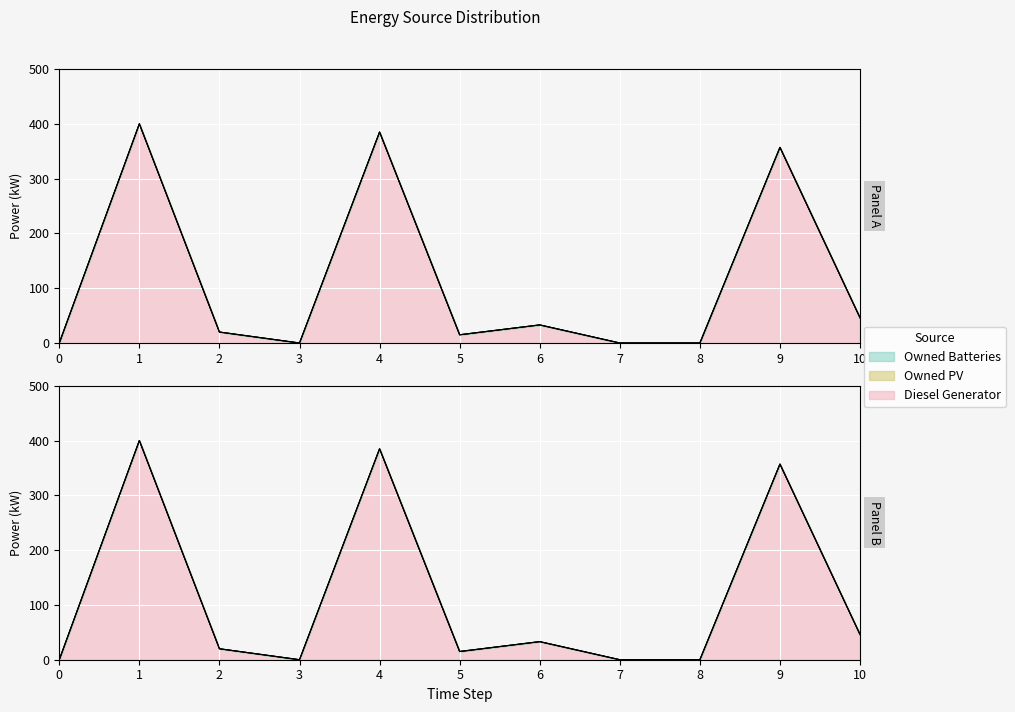

List the series in order of their peak value, highest first.

Diesel Generator, Owned PV, Owned Batteries